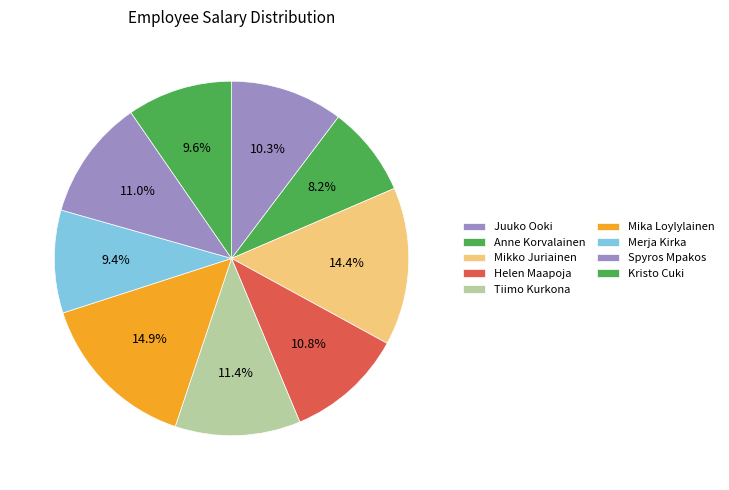

What portion of the pie excludes Anne Korvalainen?

91.8%